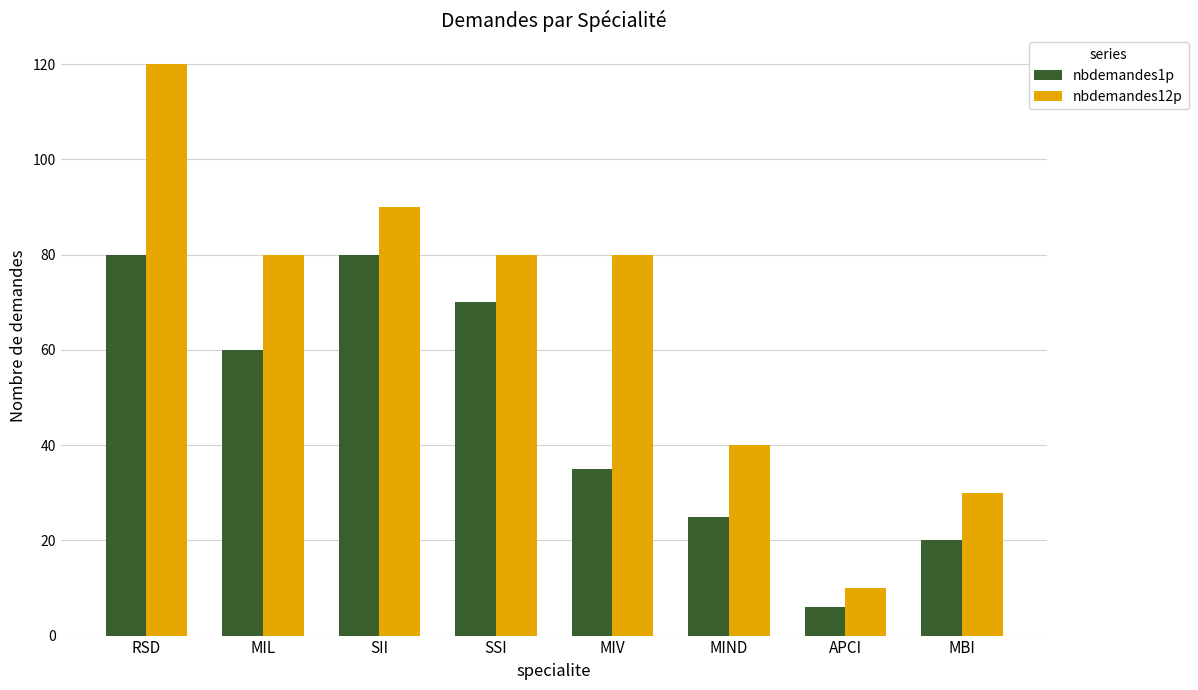

What is the difference between the maximum and minimum values in the nbdemandes12p series?

110